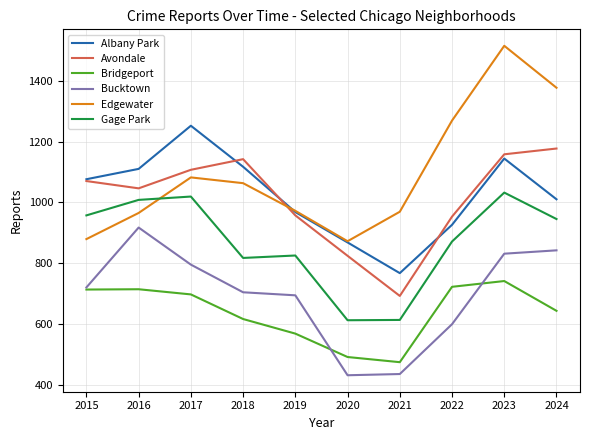

Rank the series at 2018 from lowest to highest value.

Bridgeport, Bucktown, Gage Park, Edgewater, Albany Park, Avondale